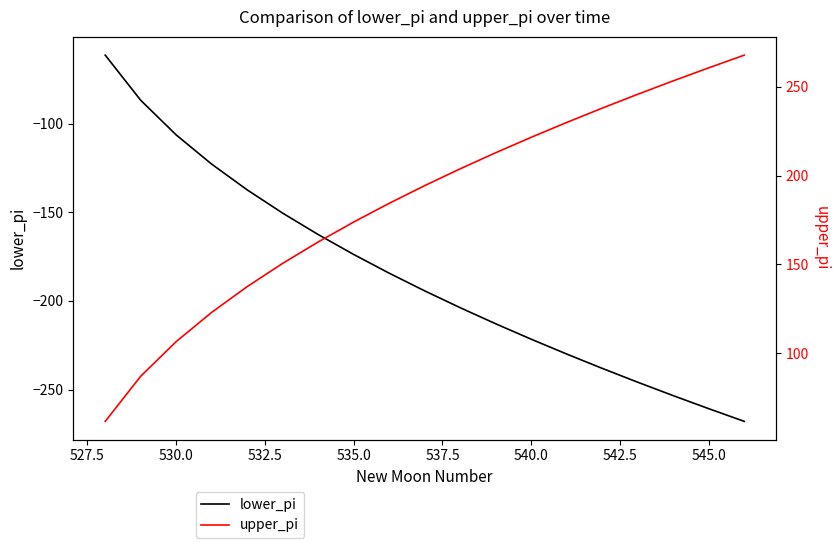

Is the value of lower_pi at 525.0 greater than the value of upper_pi at 13?

No